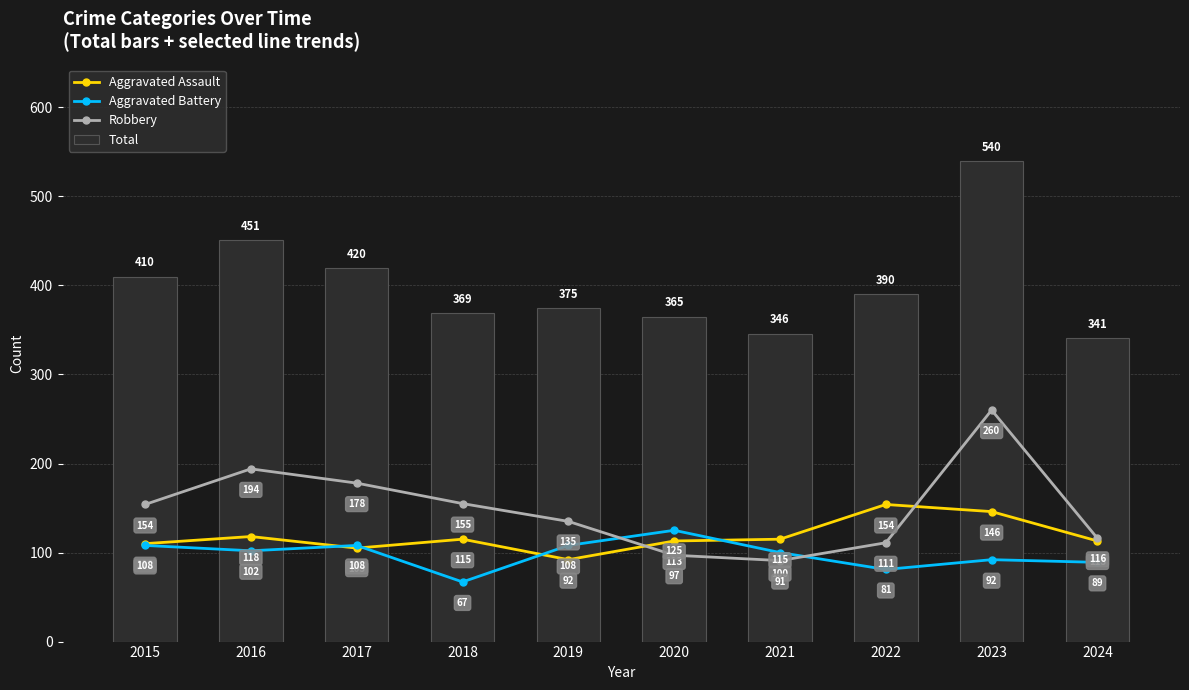

What is the sum of all Total values?

4007